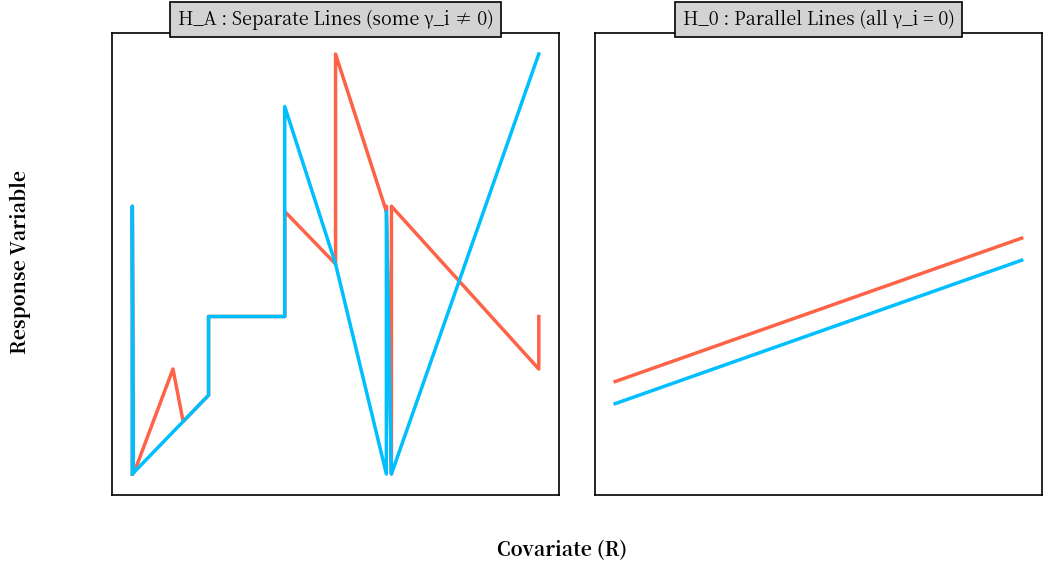

How many lines are shown in the chart?

2